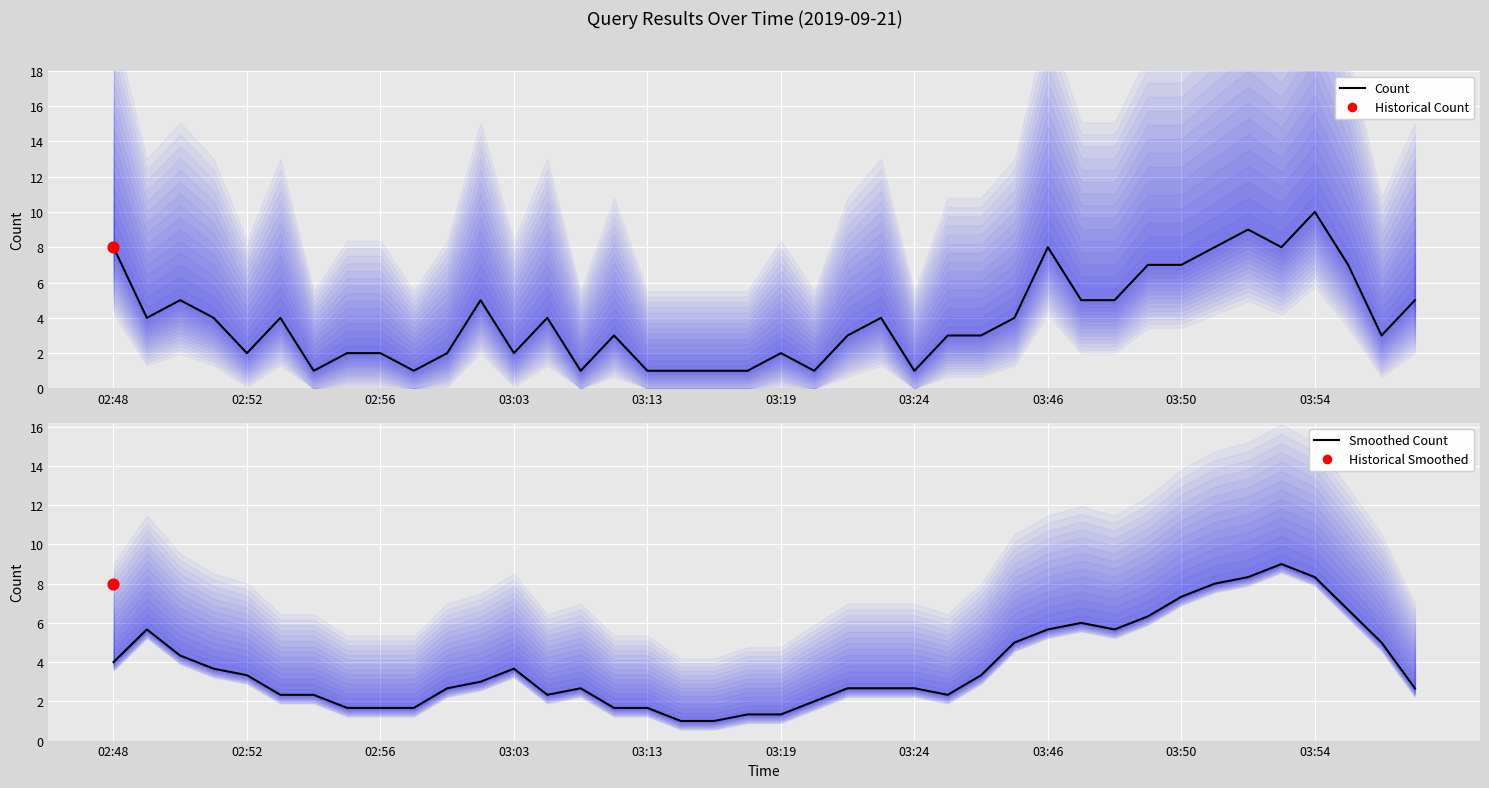

Which series contains the lowest Y value?

Count (line)